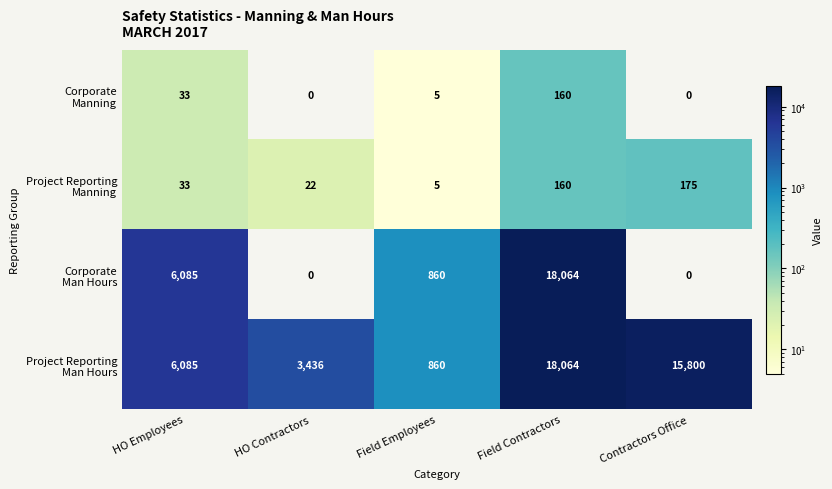

At which category is the sum across all series the highest?

Field Contractors